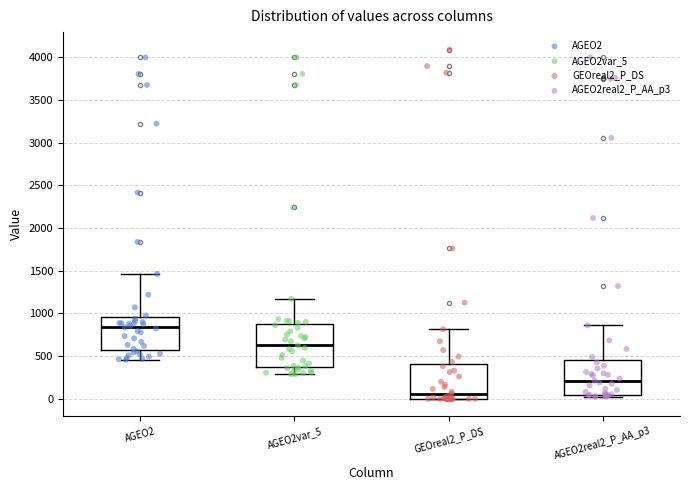

Reading left to right, transcribe this box plot: for each box, give where its median line is, the range the box spans, and where its two whiskers end, as read against the y-axis. The values are not printed on the chart, so give them approximately, as read against the axis.

AGEO2: median 850, box 550 to 950, whiskers 450 to 1450
AGEO2var_5: median 650, box 350 to 900, whiskers 300 to 1150
GEOreal2_P_DS: median 50, box 0 to 400, whiskers 0 to 800
AGEO2real2_P_AA_p3: median 200, box 50 to 450, whiskers 0 to 850